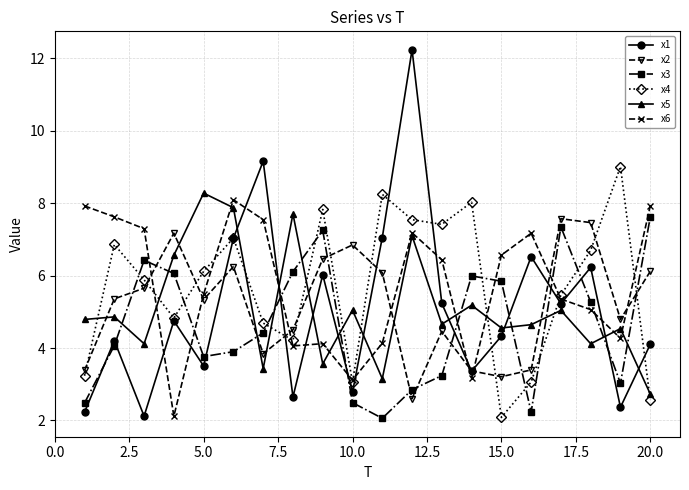

Which series has the largest range (max minus min)?

x1